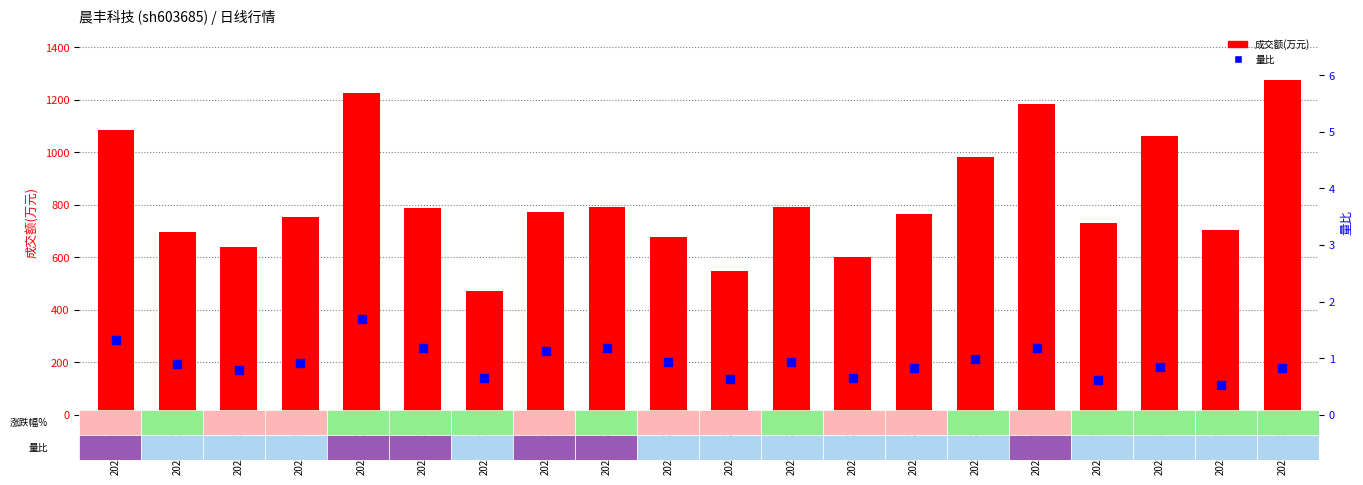

Which series contains the highest Y value?

成交额(万元)